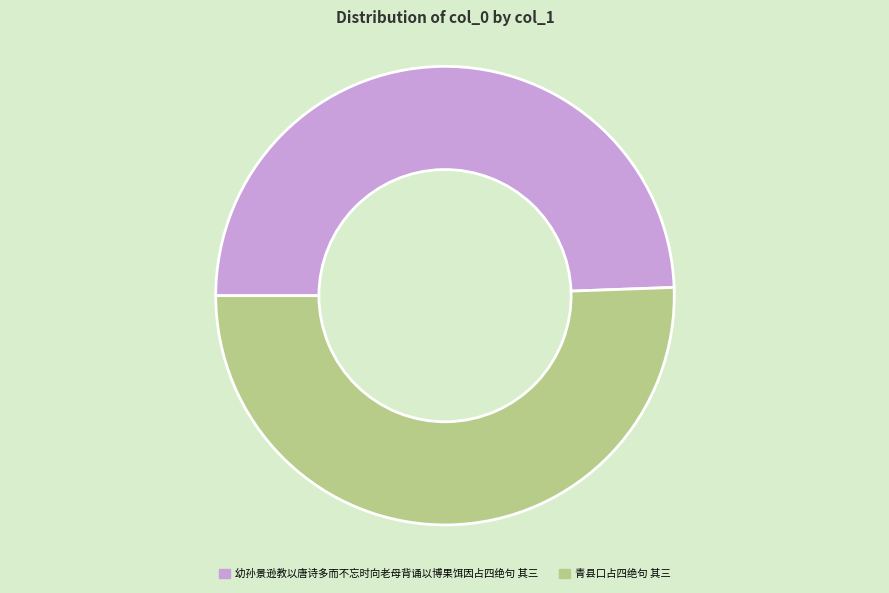

Rank the categories by value from highest to lowest.

青县口占四绝句 其三, 幼孙景逊教以唐诗多而不忘时向老母背诵以博果饵因占四绝句 其三